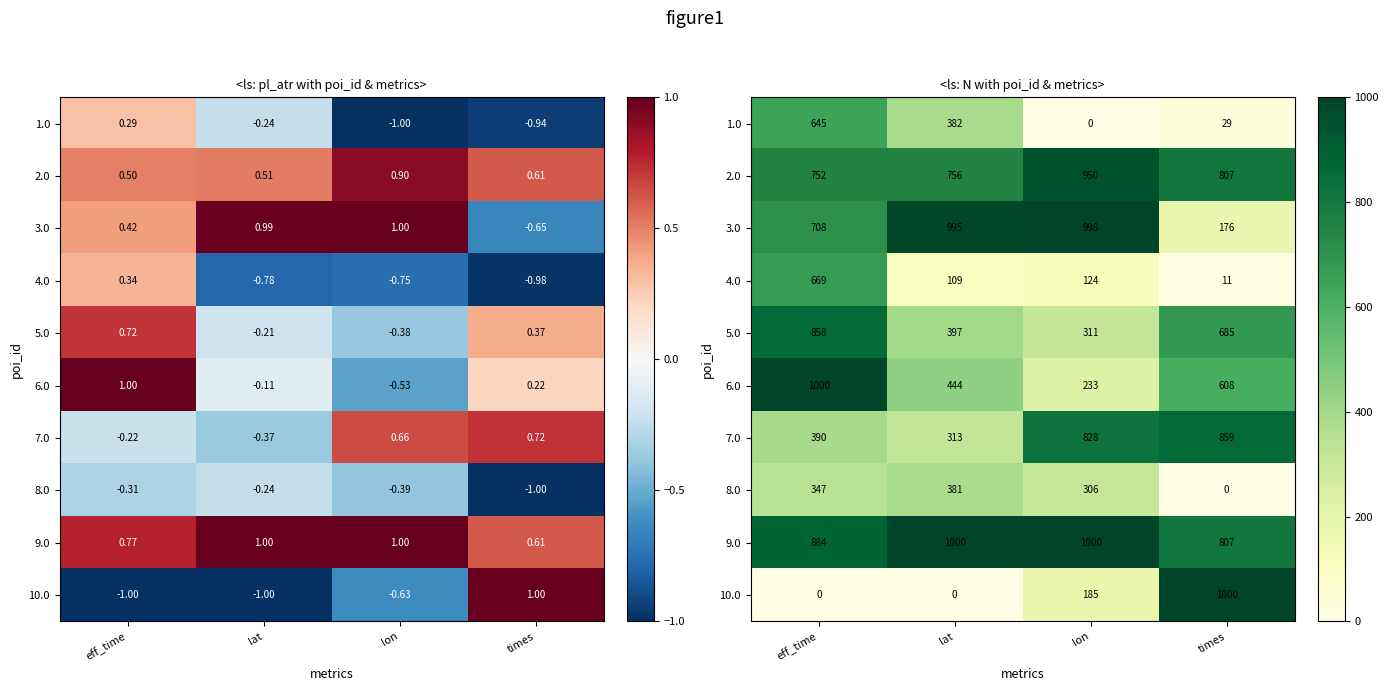

Which category has the highest value across all series?

times